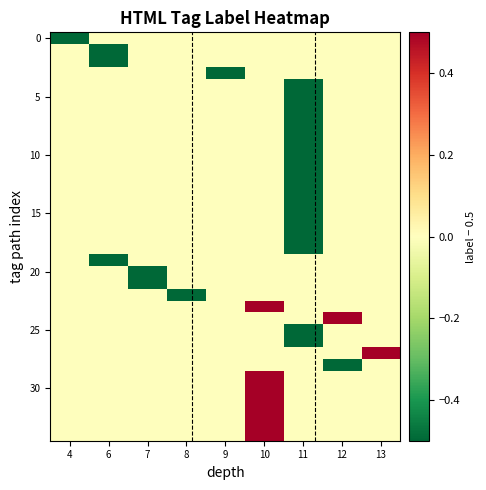

How many distinct data groups are displayed?

35